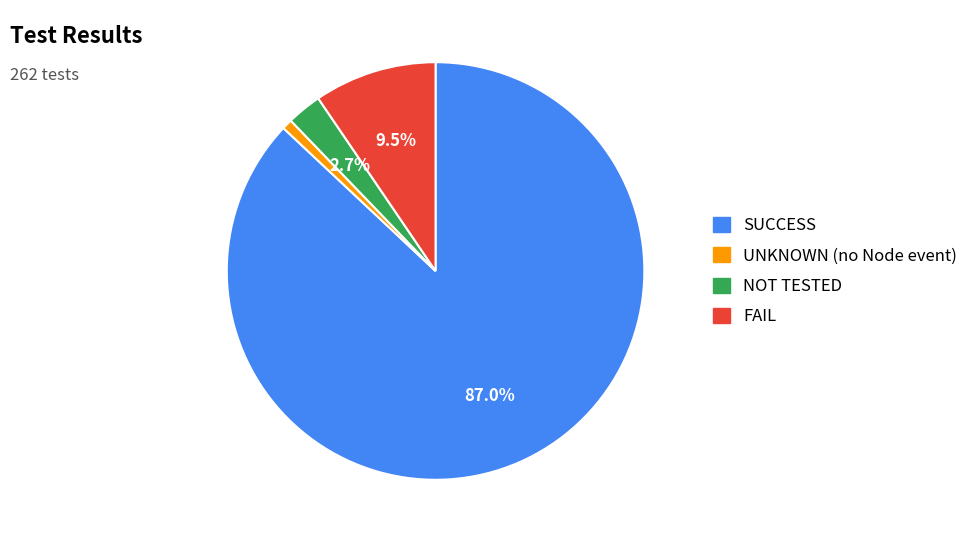

True or false: FAIL accounts for 23% of the total.

False